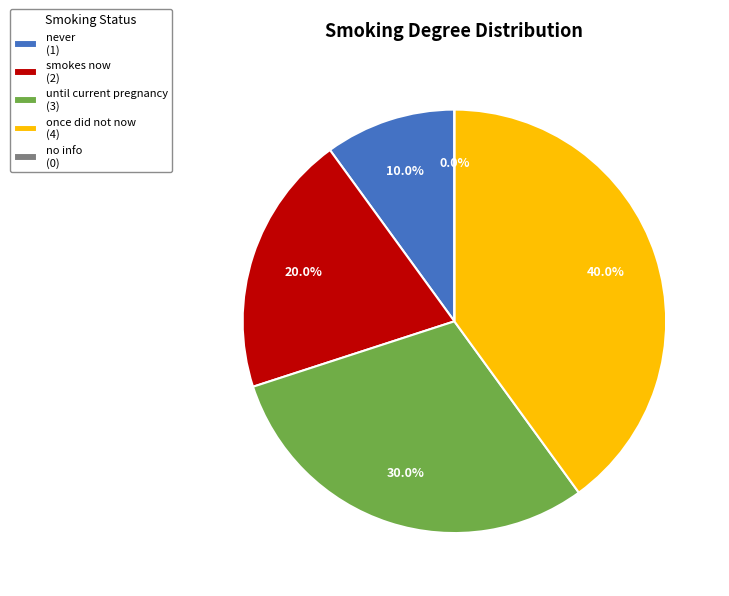

What is the smallest slice in the pie chart?

no info